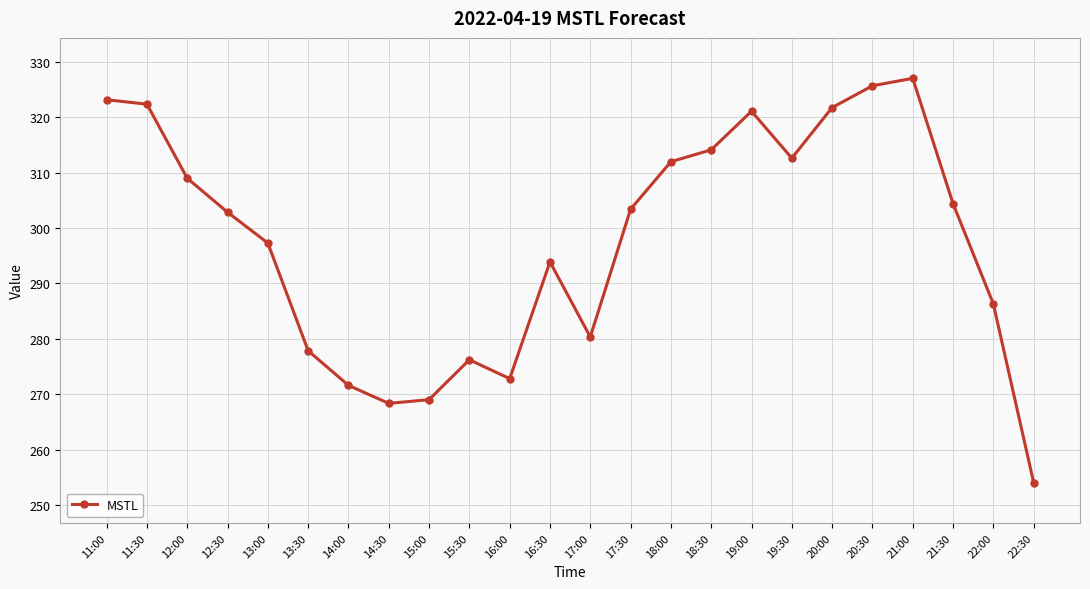

At which category does the chart reach its peak across all series?

21:00